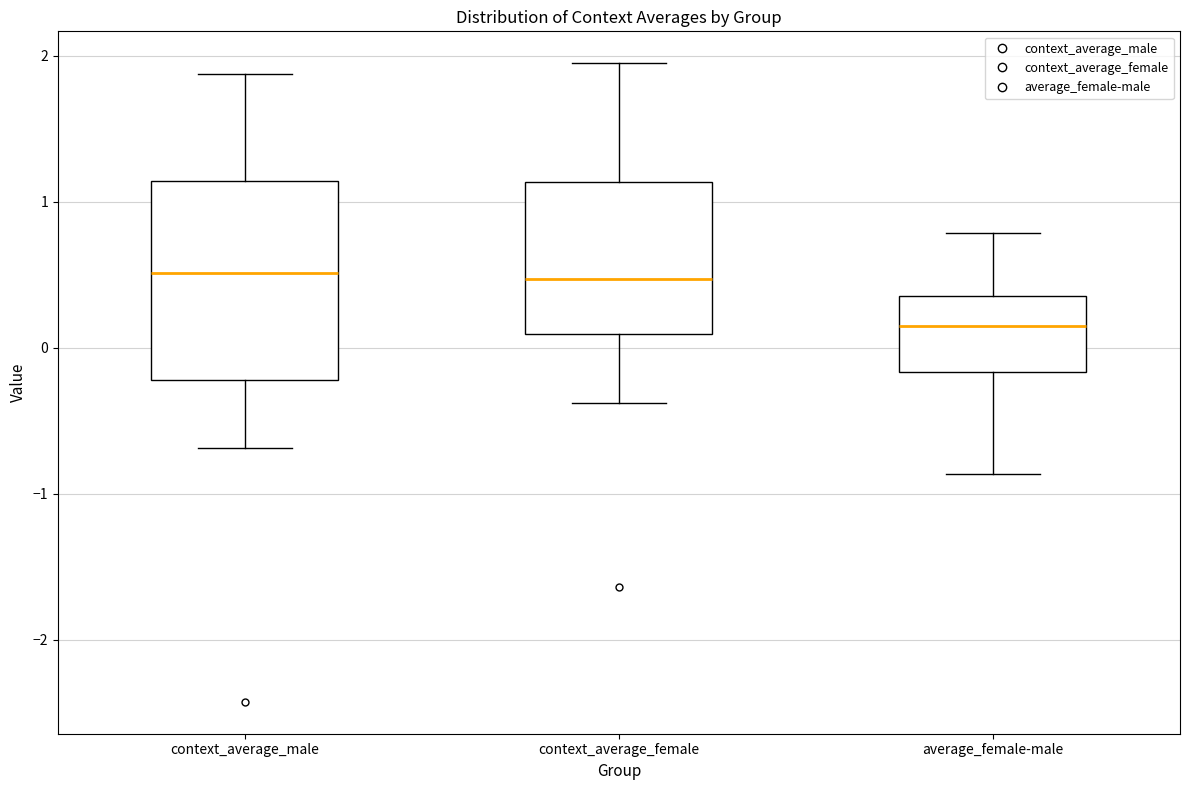

Which box is the tallest, from its lower edge to its upper edge?

context_average_male